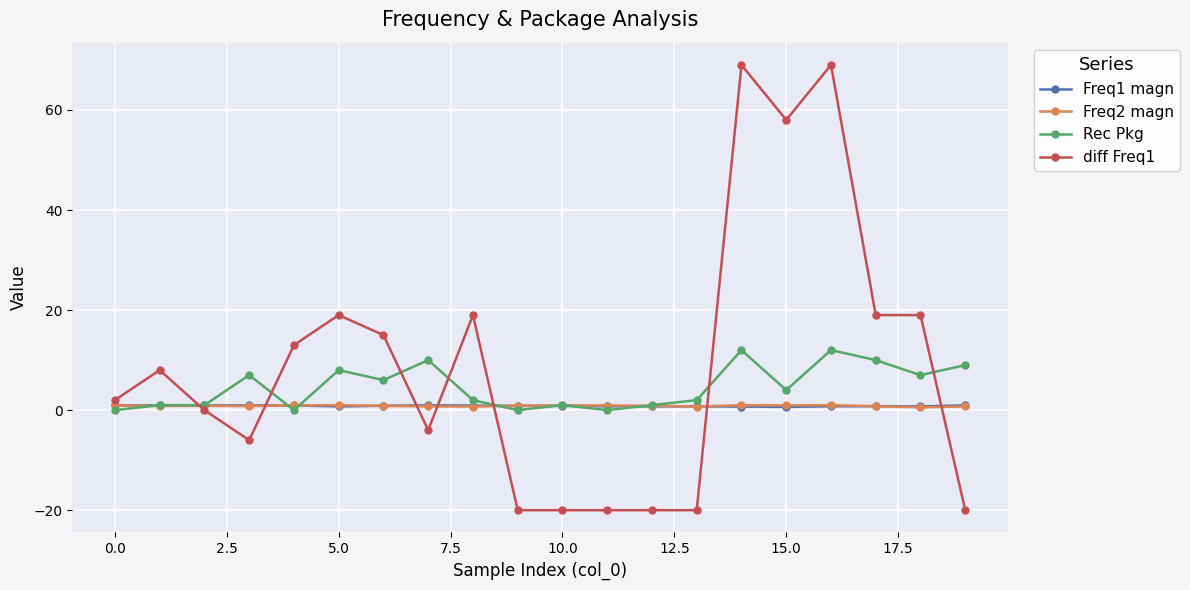

Which series has the largest total across all categories?

diff Freq1